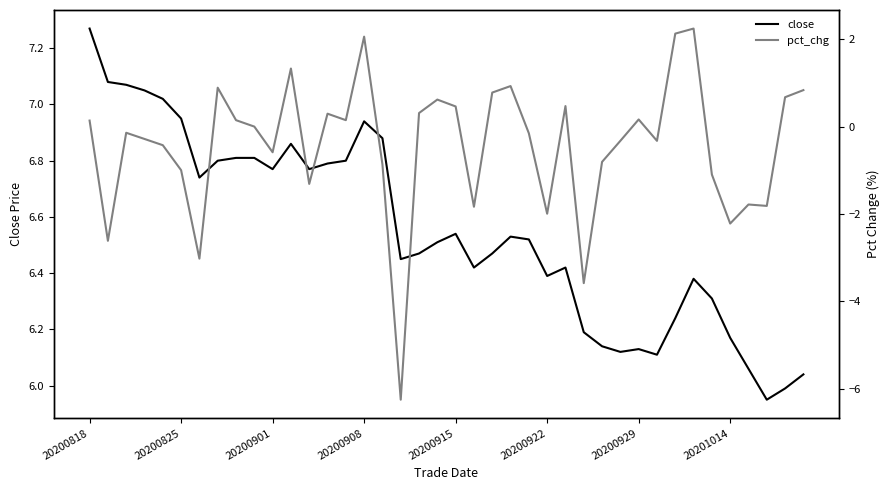

Which series changed the most between 16 and 37?

pct_chg